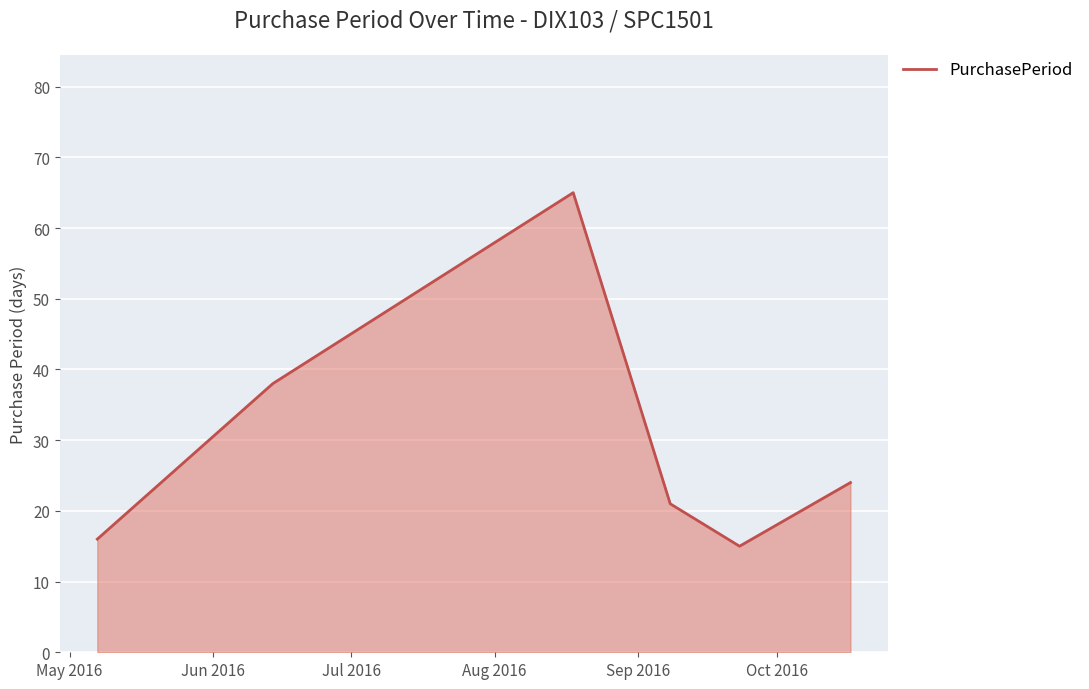

What is the maximum value shown in the chart?

65